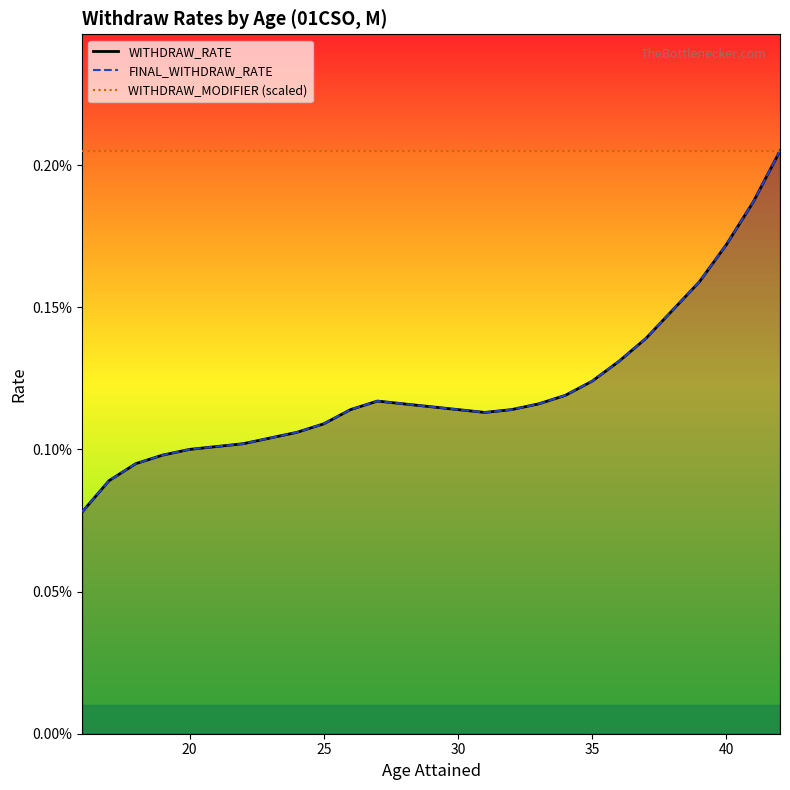

Which series has the largest total across all categories?

WITHDRAW_MODIFIER (scaled)